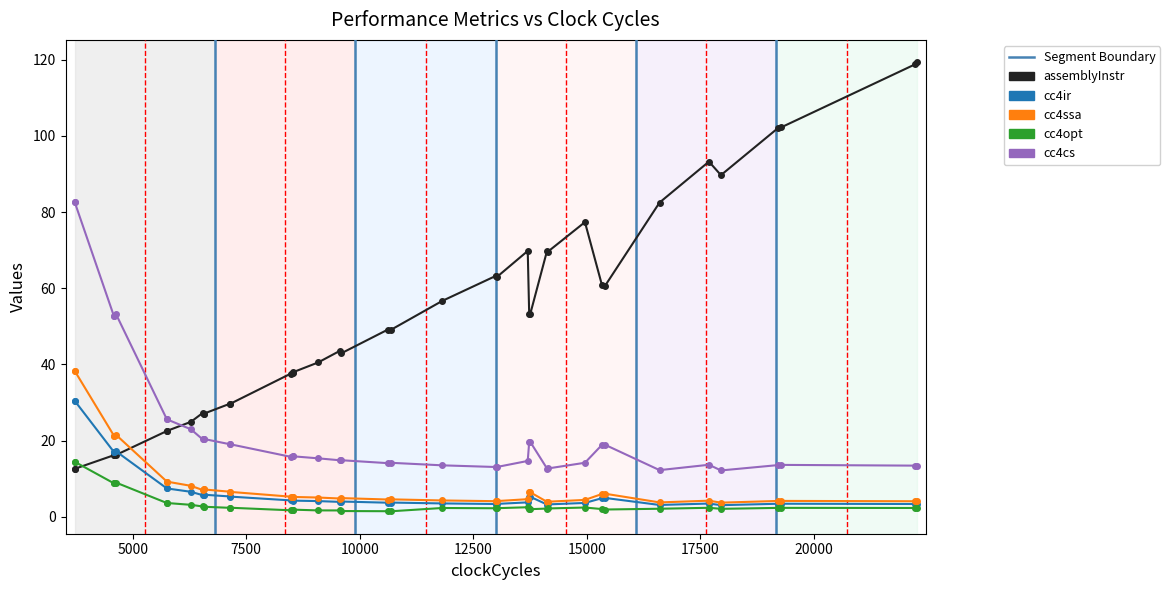

At how many categories does at least one series exceed 104?

2